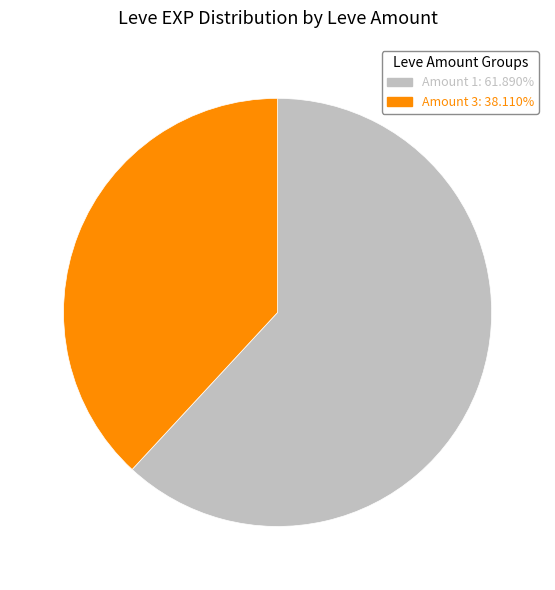

Does any single category account for the majority?

Yes